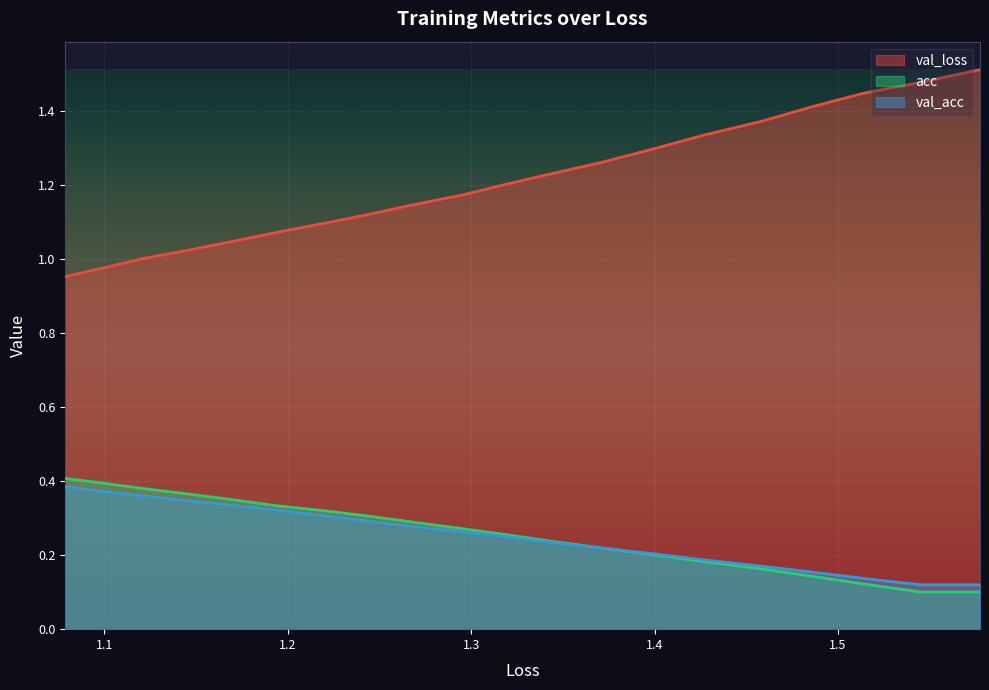

True or false: acc has more than 2 interior local peaks.

False